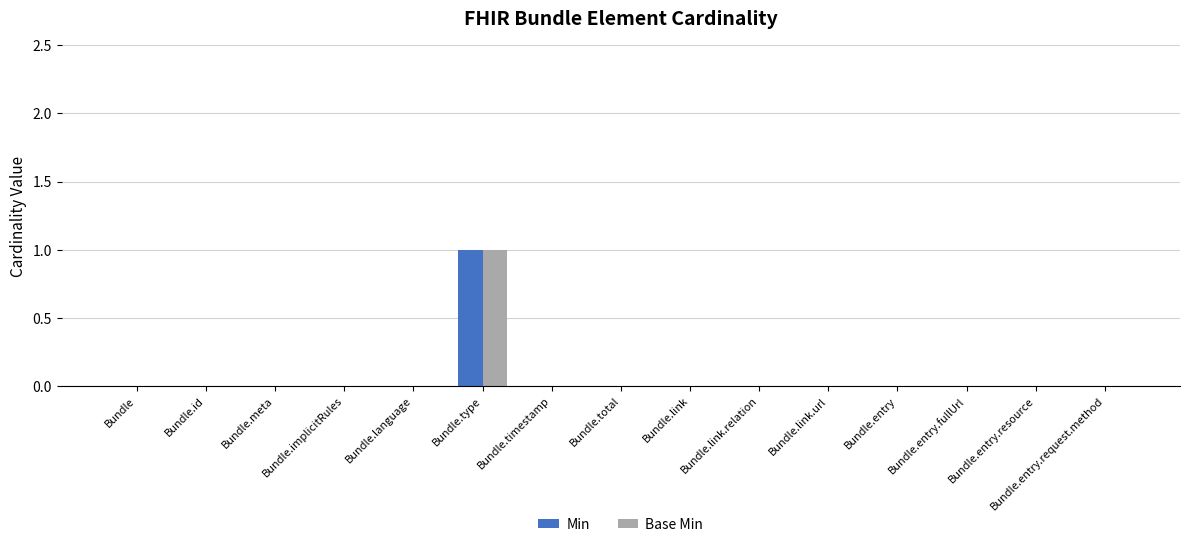

Reading left to right, extract all data points from this chart.

Min: Bundle=0	Bundle.id=0	Bundle.meta=0	Bundle.implicitRules=0	Bundle.language=0	Bundle.type=1	Bundle.timestamp=0	Bundle.total=0	Bundle.link=0	Bundle.link.relation=0	Bundle.link.url=0	Bundle.entry=0	Bundle.entry.fullUrl=0	Bundle.entry.resource=0	Bundle.entry.request.method=0
Base Min: Bundle=0	Bundle.id=0	Bundle.meta=0	Bundle.implicitRules=0	Bundle.language=0	Bundle.type=1	Bundle.timestamp=0	Bundle.total=0	Bundle.link=0	Bundle.link.relation=0	Bundle.link.url=0	Bundle.entry=0	Bundle.entry.fullUrl=0	Bundle.entry.resource=0	Bundle.entry.request.method=0